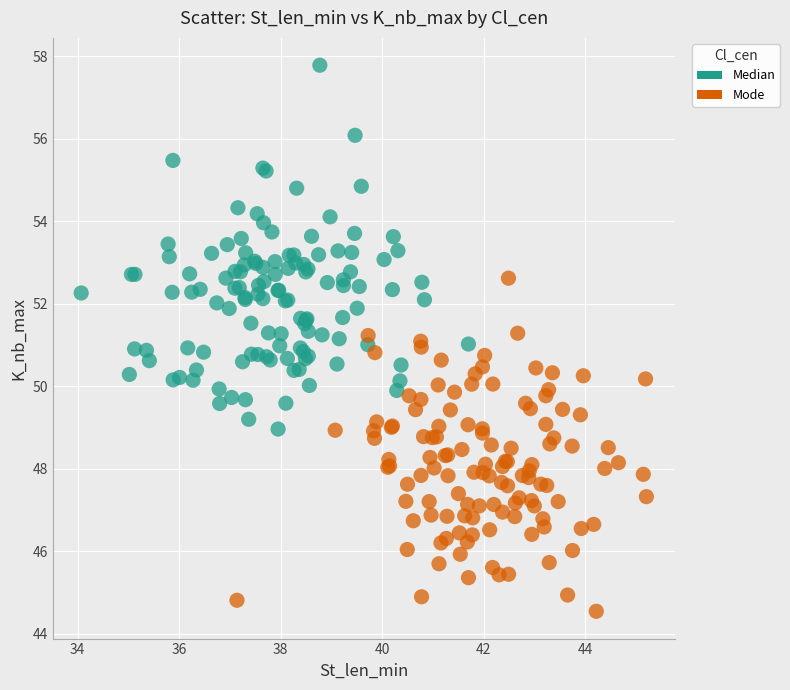

Which series contains the lowest Y value?

Mode